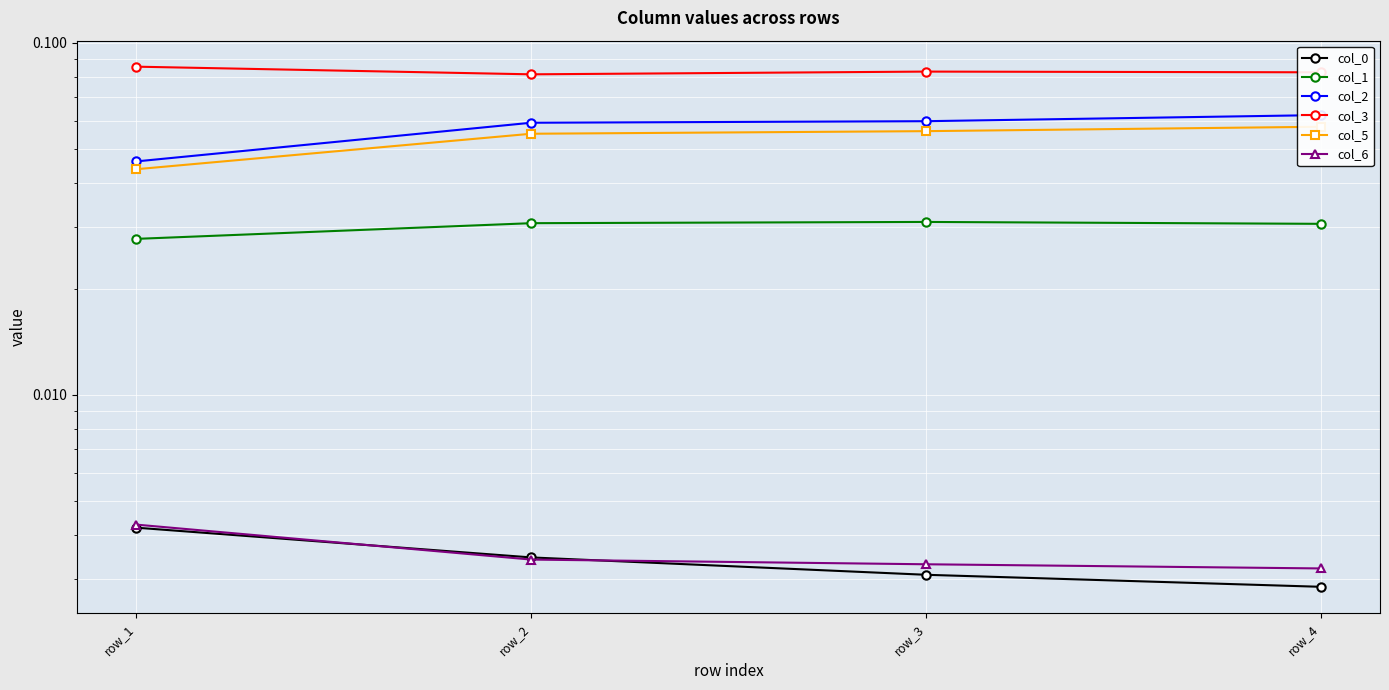

At which category is the sum across all series the highest?

row_4